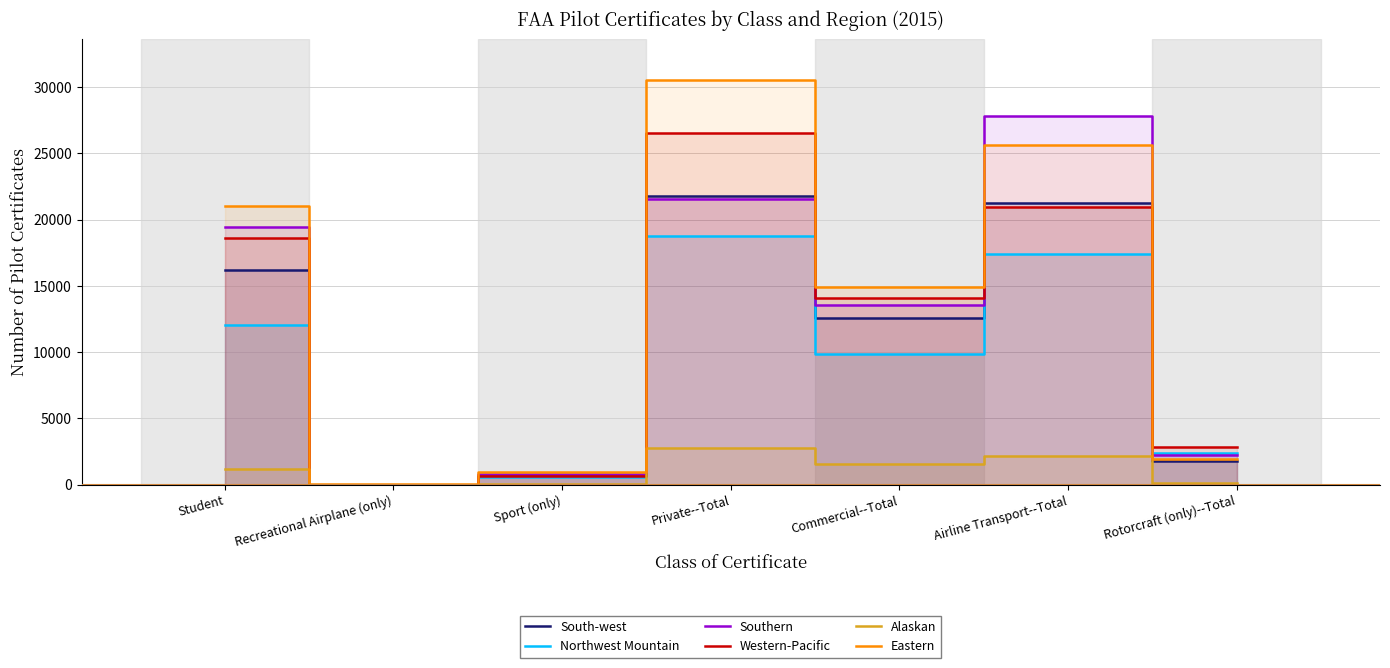

At which label does Alaskan reach its peak?

Private--Total